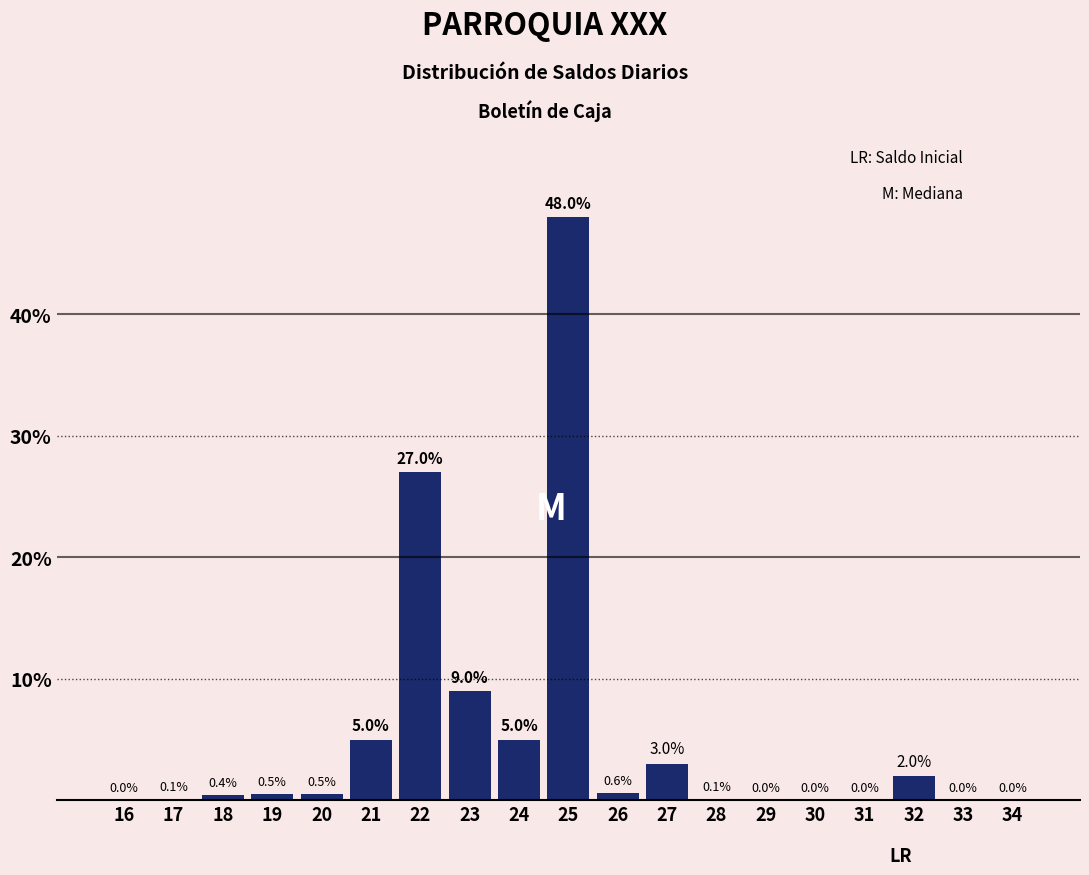

Reading left to right, transcribe all the data shown in this chart.

16=0.0	17=0.1	18=0.4	19=0.5	20=0.5	21=5.0	22=27.0	23=9.0	24=5.0	25=48.0	26=0.6	27=3.0	28=0.1	29=0.0	30=0.0	31=0.0	32=2.0	33=0.0	34=0.0